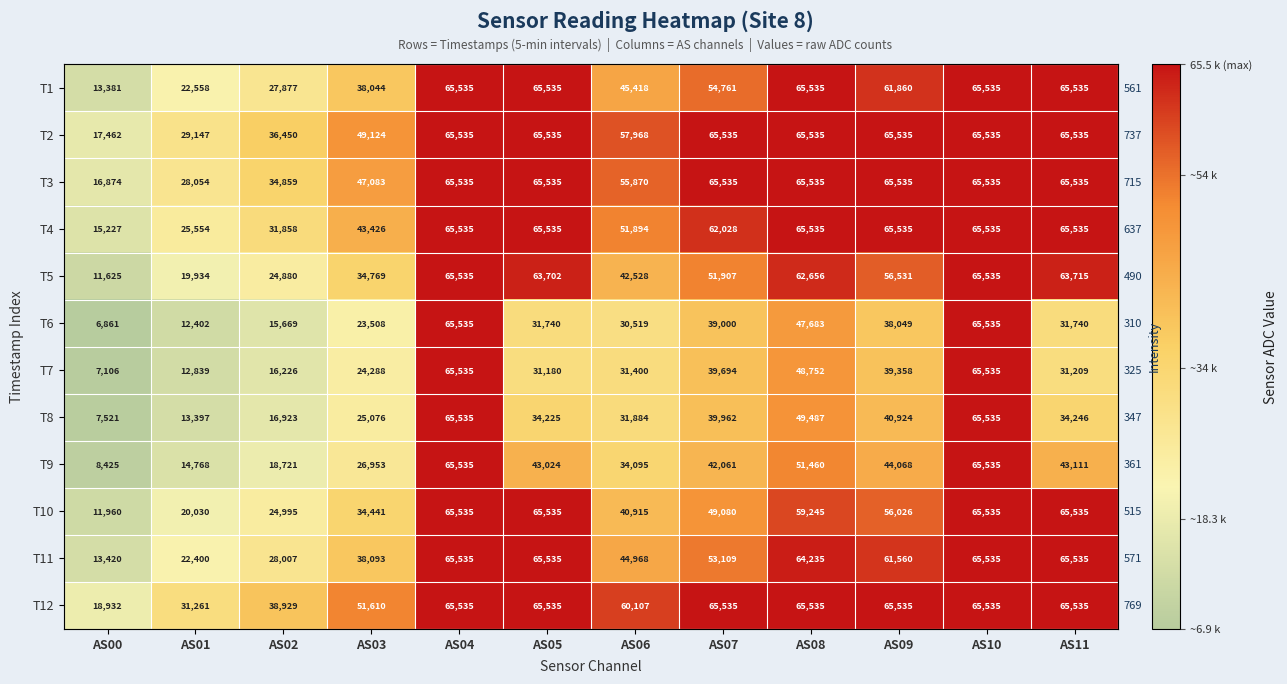

Which category has the lowest value in the T4 series?

AS00